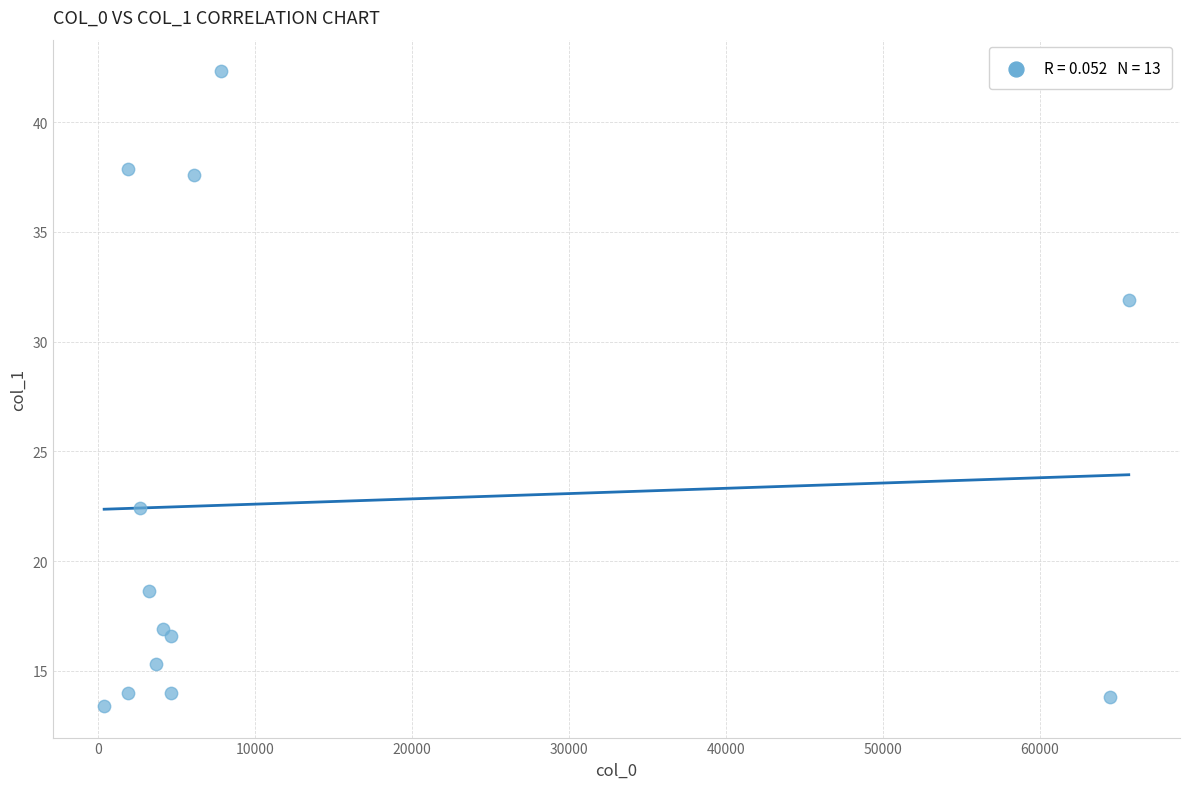

What is the range of Y values (max minus min)?

28.9